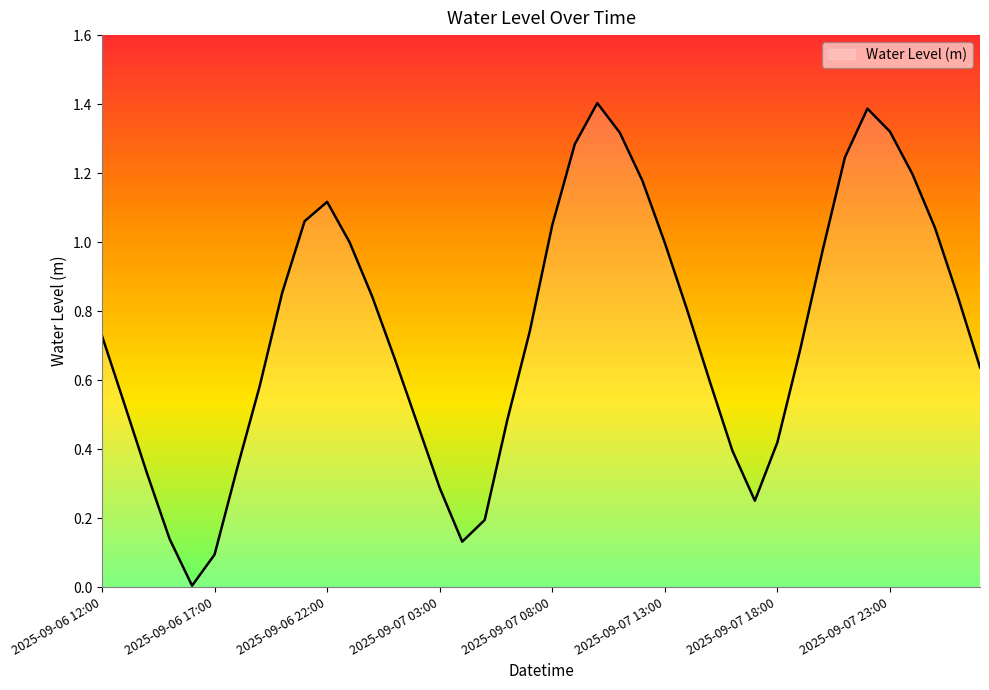

What is the greatest value displayed?

1.4